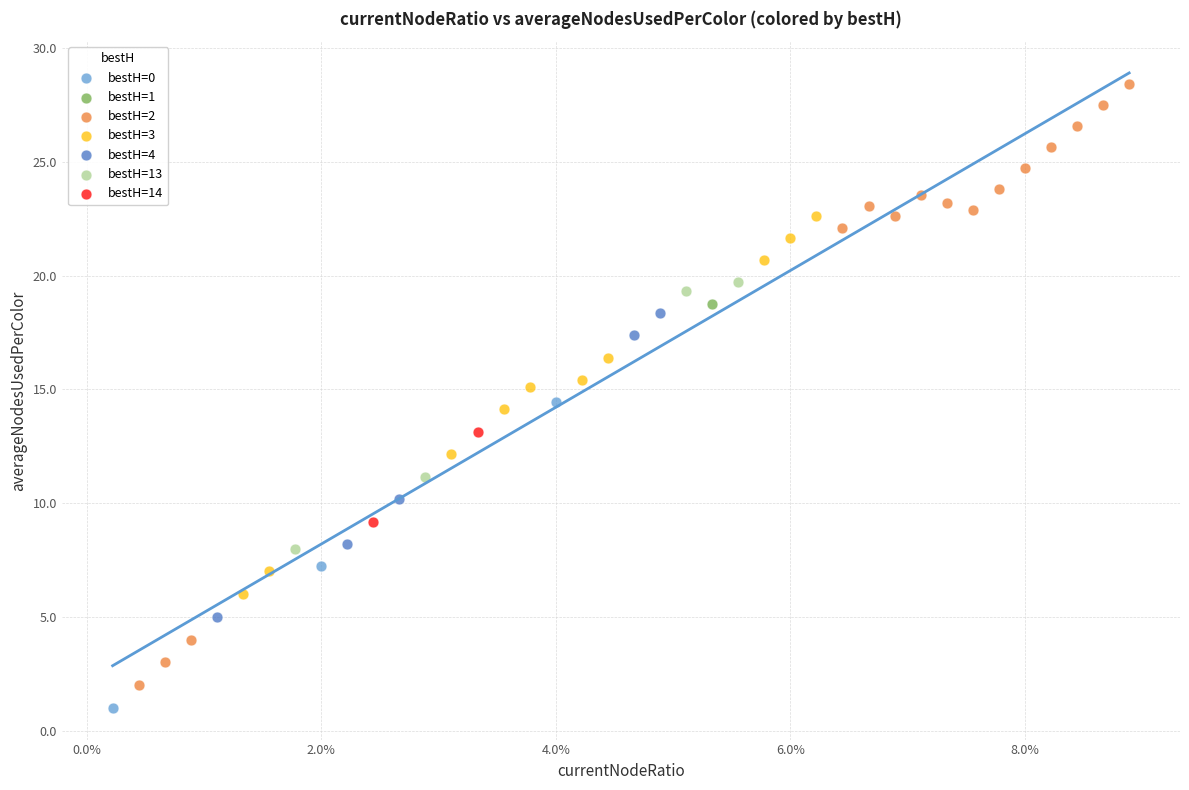

What are all the series names shown in the legend?

bestH=0, bestH=1, bestH=2, bestH=3, bestH=4, bestH=13, bestH=14